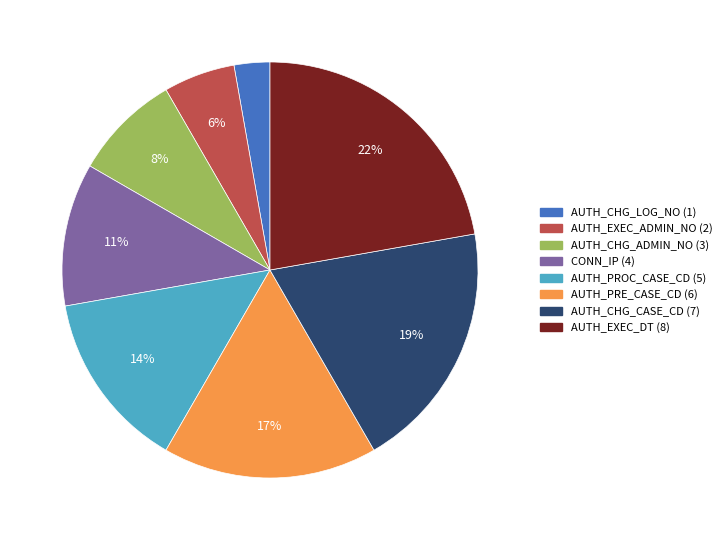

Which category has the biggest portion of the pie?

AUTH_EXEC_DT